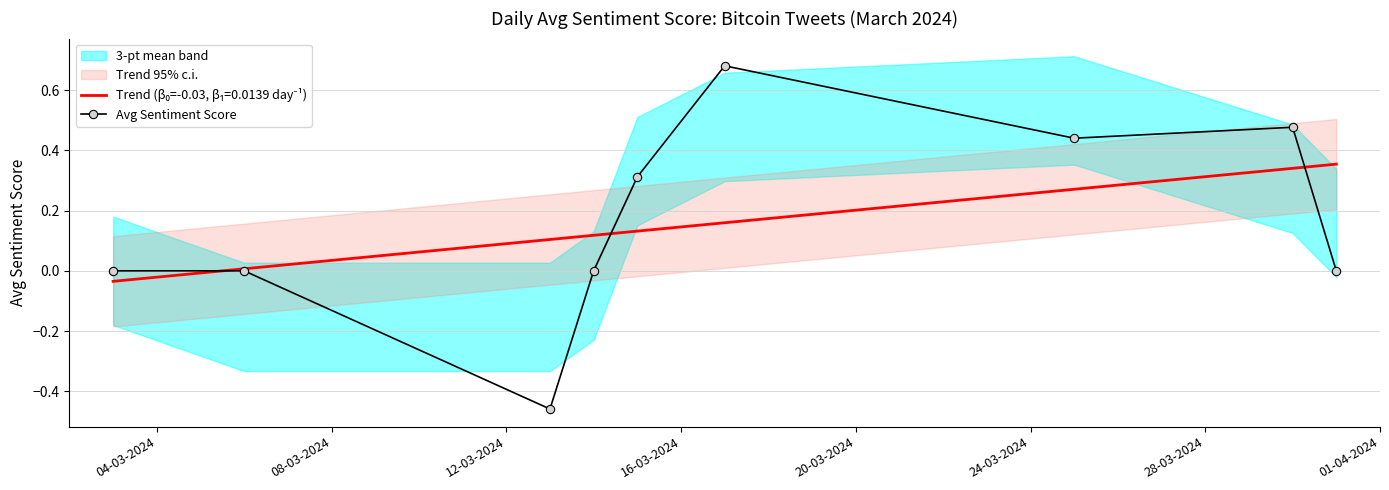

Reading left to right, transcribe all the data shown in this chart.

0.0	0.0	-0.5	0.0	0.3	0.7	0.4	0.5	0.0